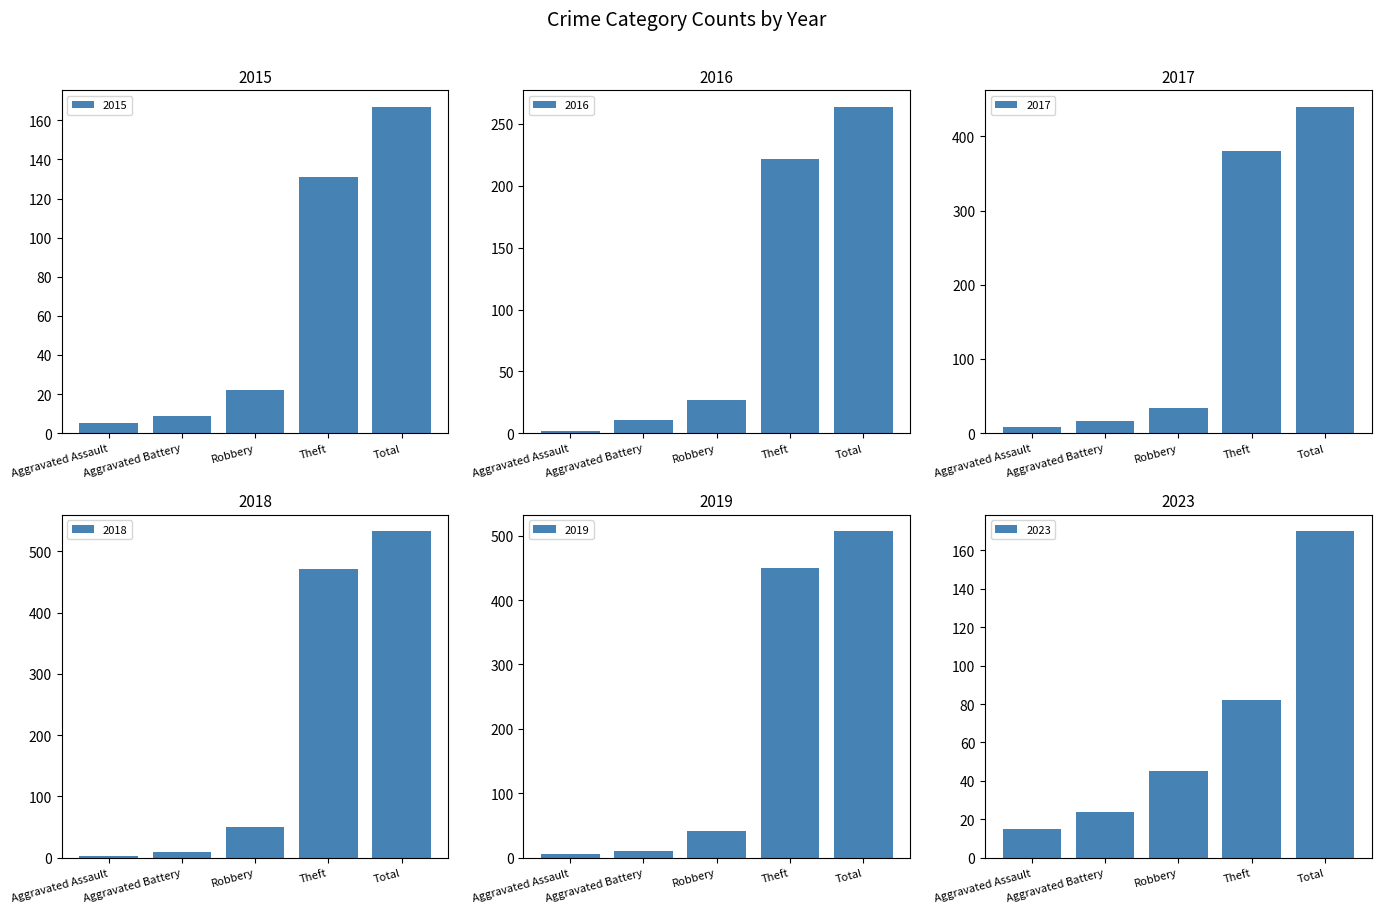

Which series has the largest range (max minus min)?

2018